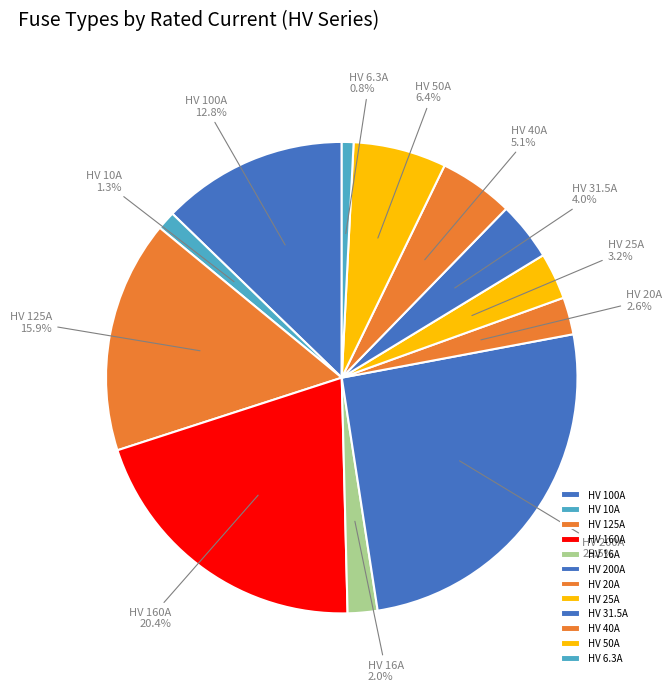

Is there any slice that represents more than half of the pie?

No